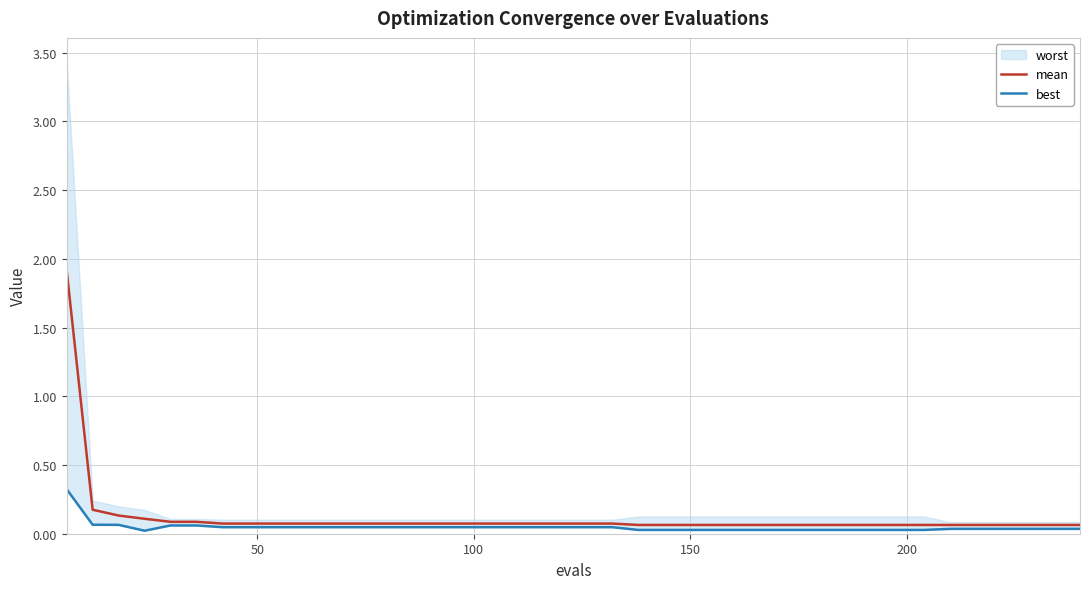

Does the chart have visible grid lines?

Yes